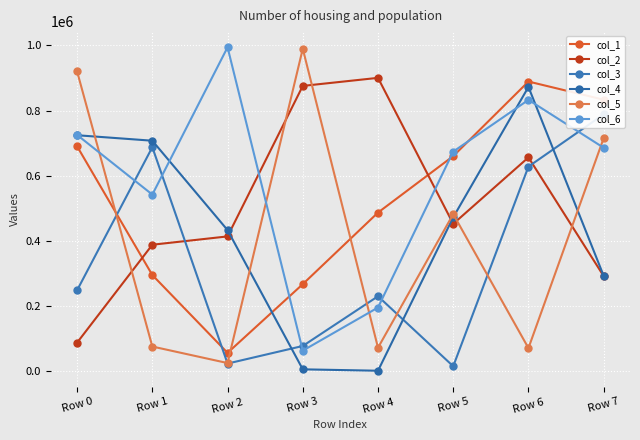

At which category does the chart reach its minimum across all series?

Row 4